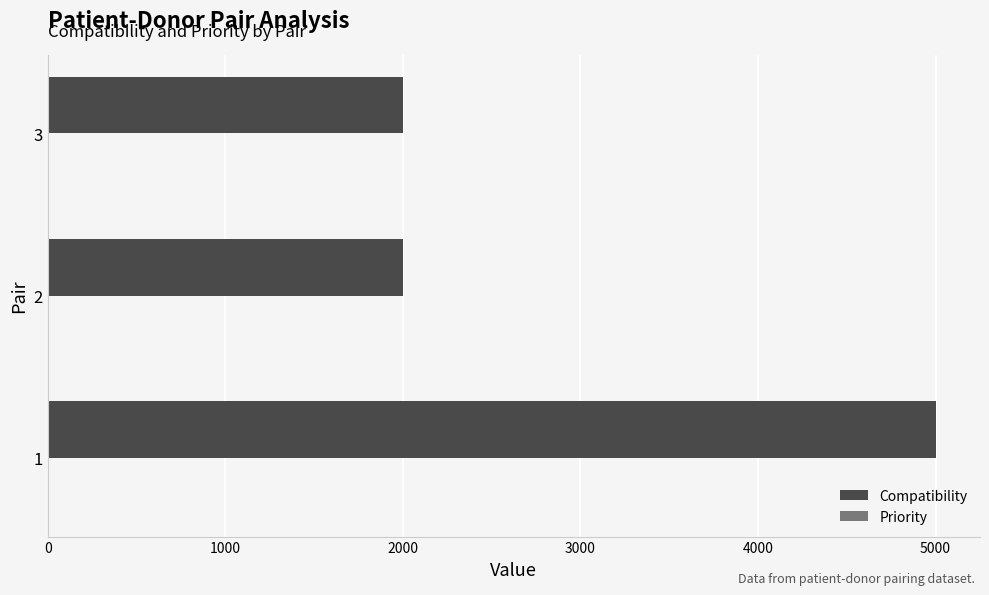

Between 1 and 3, which series saw the biggest shift?

Compatibility